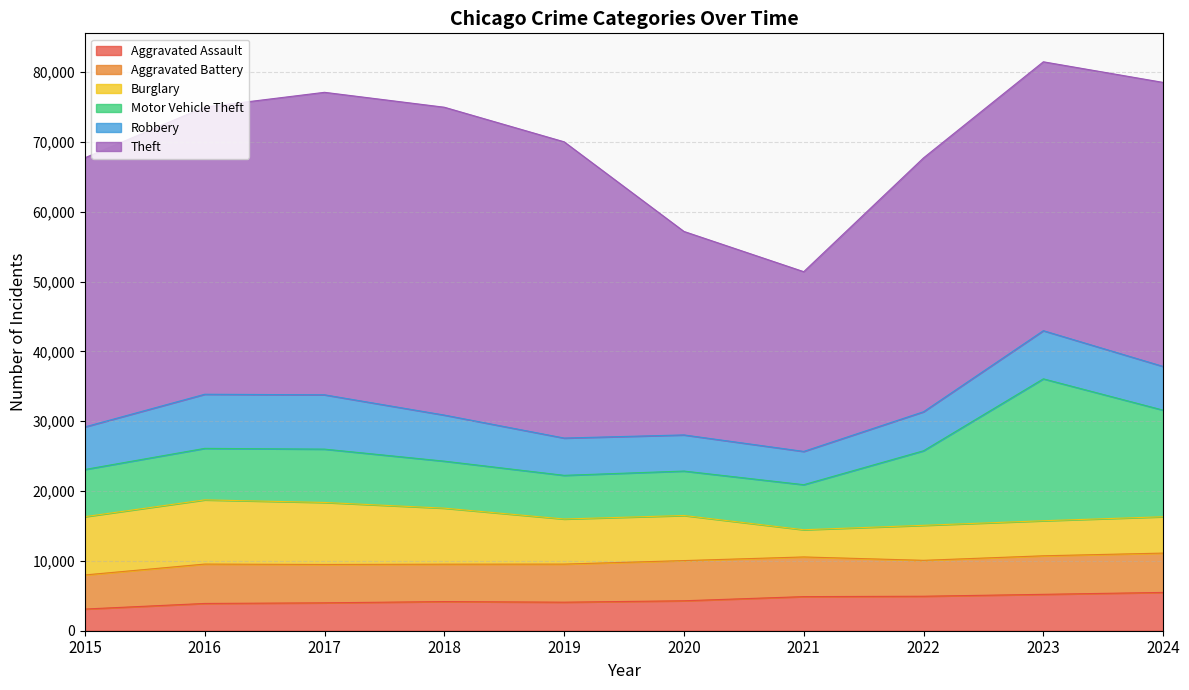

In Aggravated Battery, how many points are higher than both neighbors (excluding endpoints)?

2